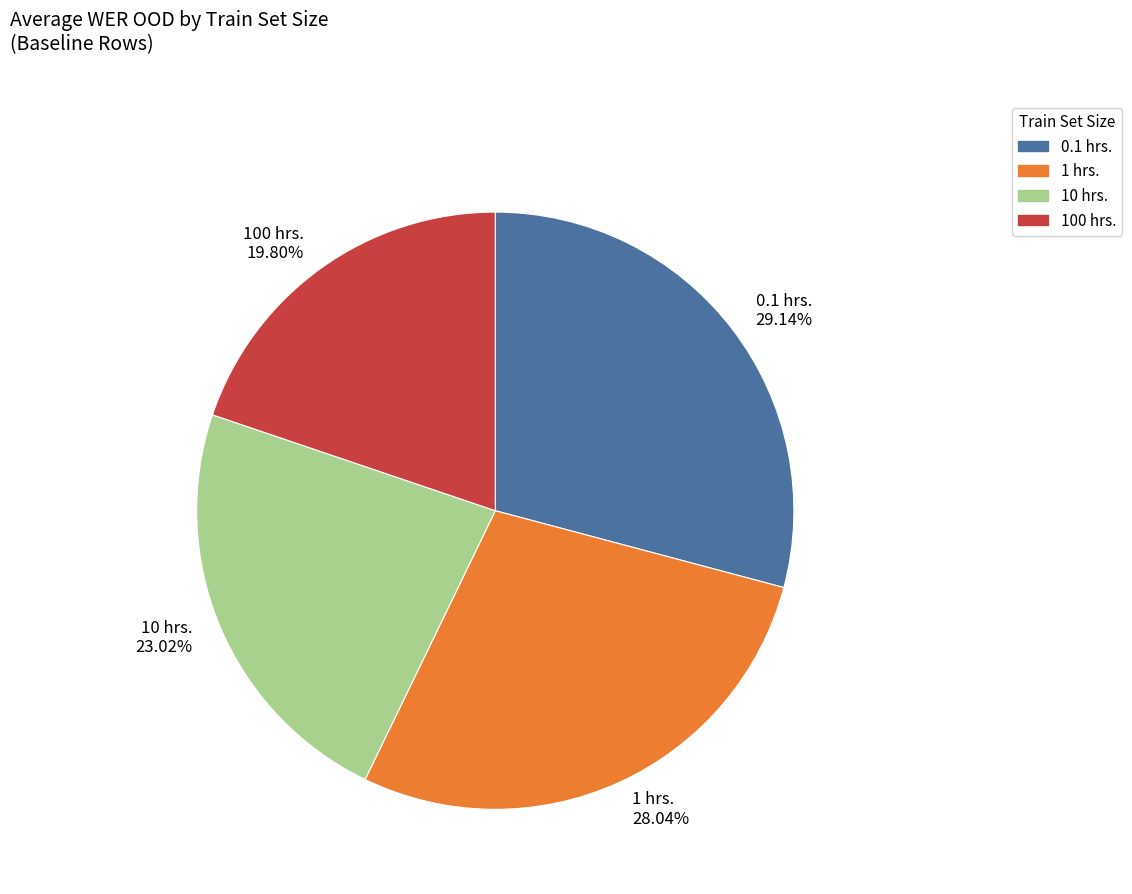

Which category has the smallest portion of the pie?

100 hrs.